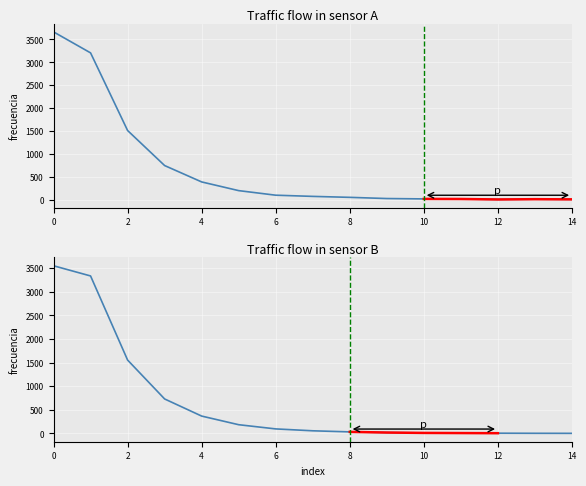

True or false: eth has more than 2 interior local peaks.

False